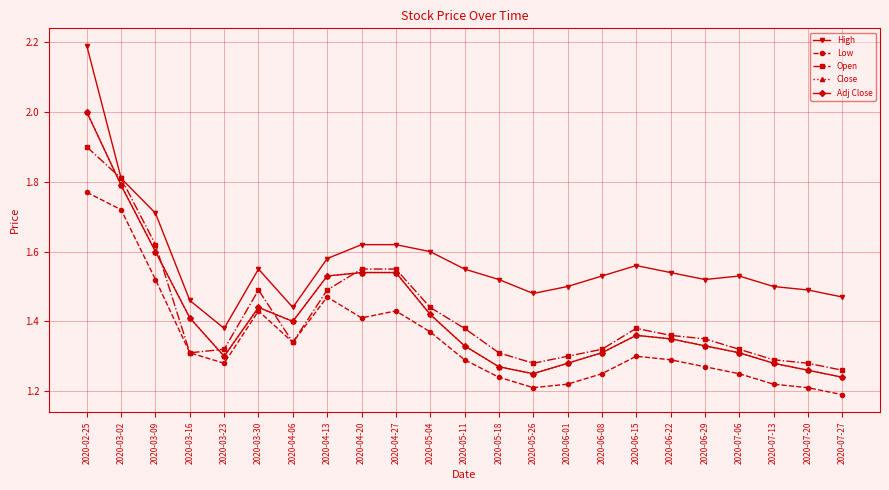

Is this an area chart (filled region under the line)?

No